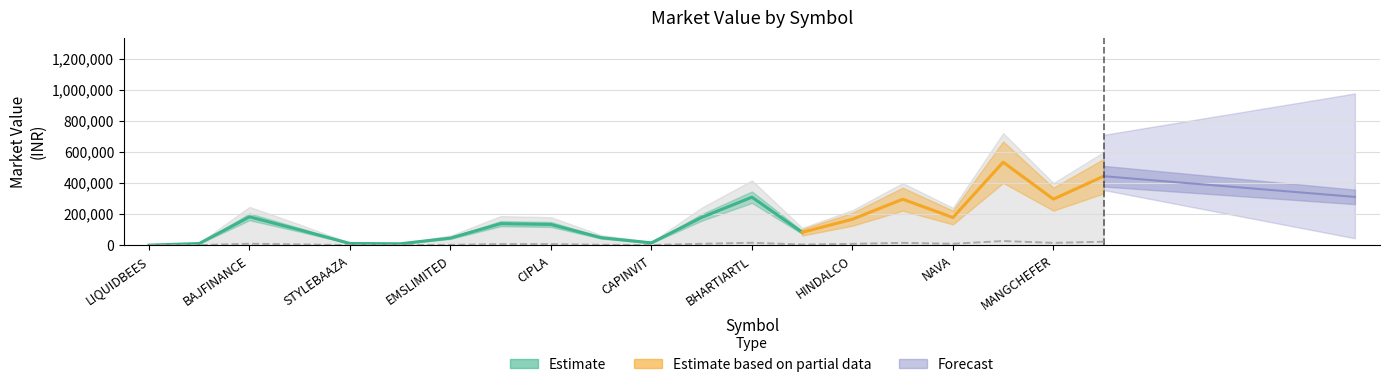

Is this an area chart (filled region under the line)?

No